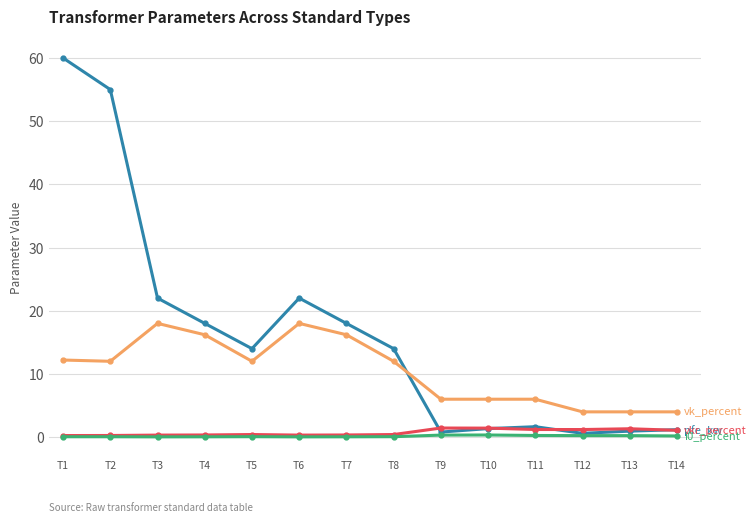

Which label corresponds to the largest value in the chart?

T1